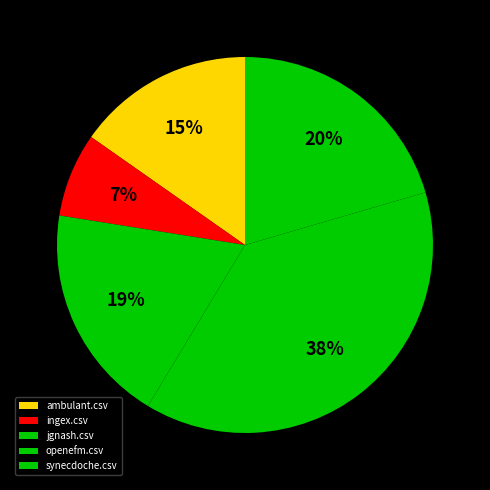

Count the number of slices in the pie.

5